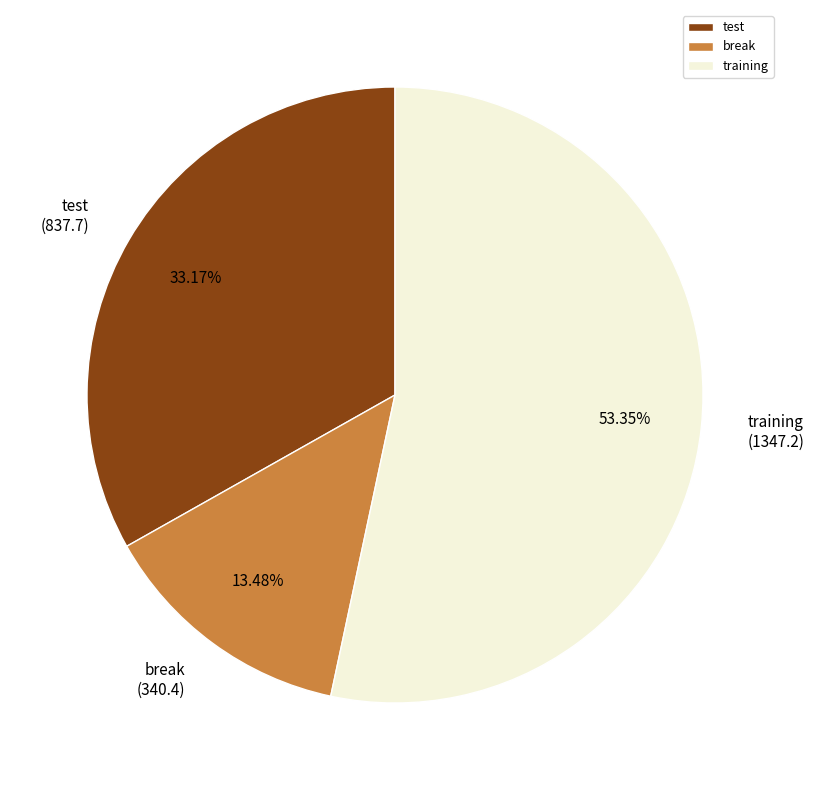

How many segments does this pie chart have?

3